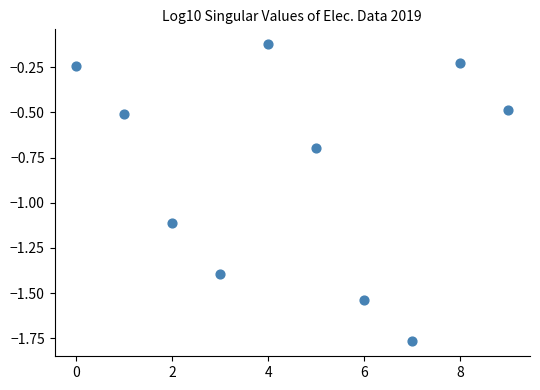

What is the range of Y values (max minus min)?

1.6